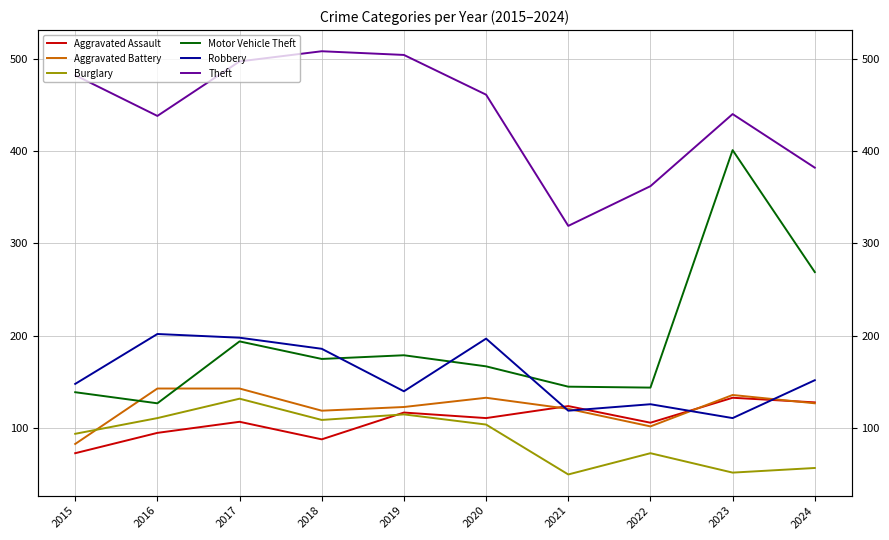

Between which two adjacent categories do Aggravated Battery and Aggravated Assault first intersect?

2020 and 2021